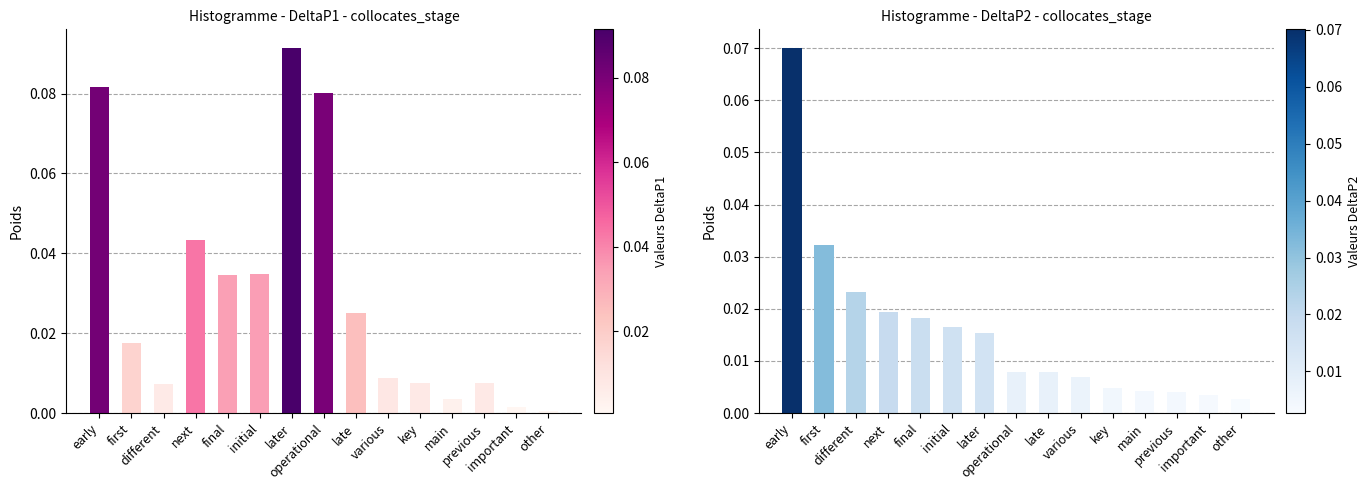

Between key and early, which is larger?

early